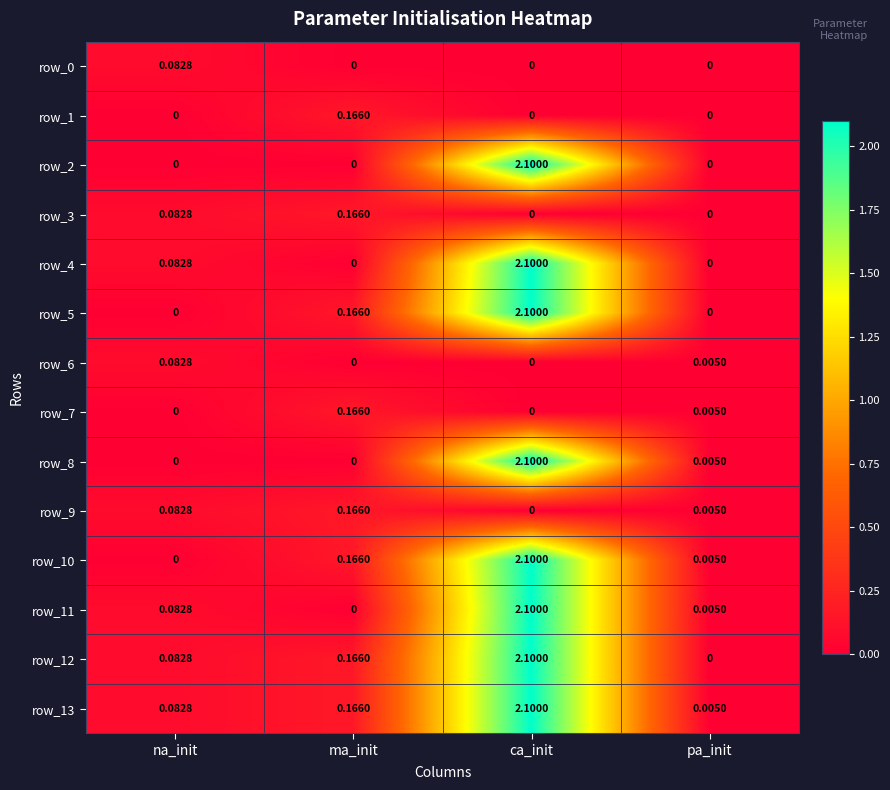

At which category is the sum across all series the highest?

ca_init